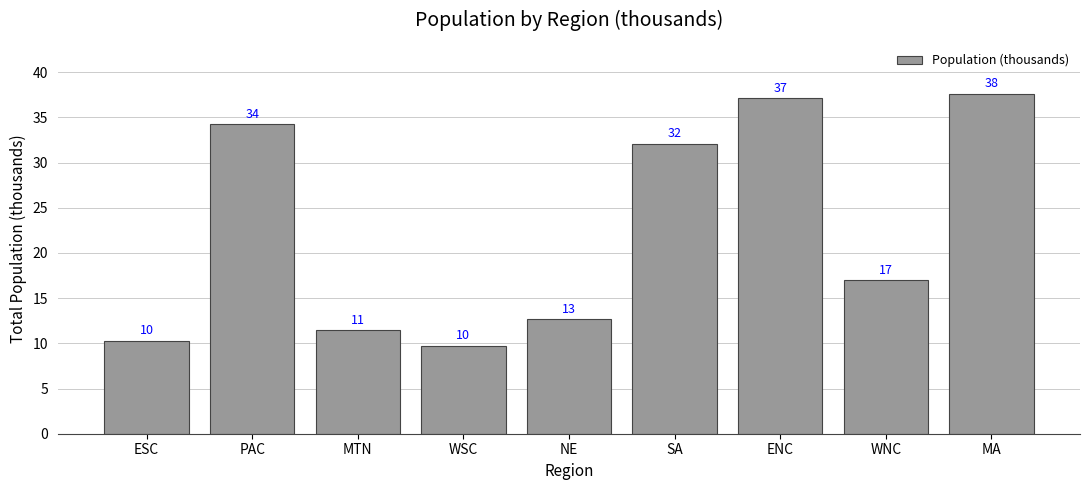

What position from the right is ENC?

3